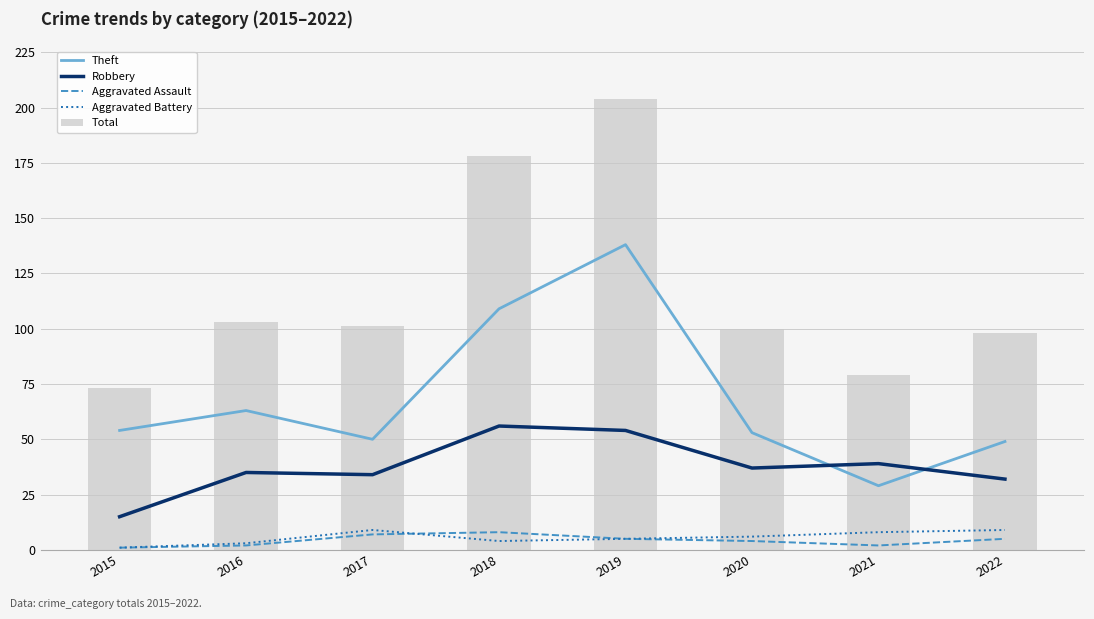

Is the value of Aggravated Assault at 2019 greater than the value of Theft at 2015?

No